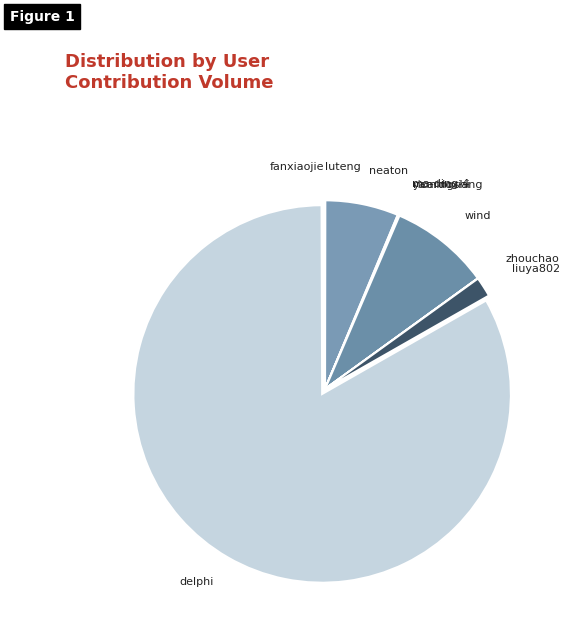

What is the ratio of the value at neaton to the value at liuya802?

3.7